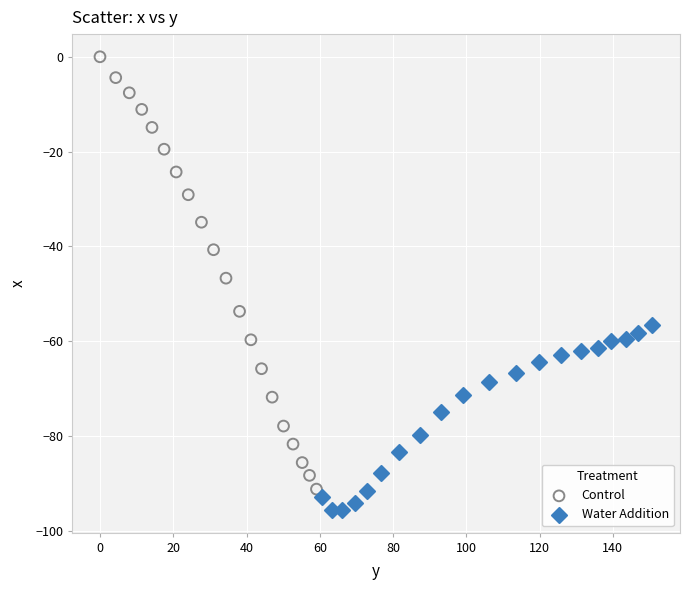

Which series reaches the minimum Y coordinate?

Water Addition